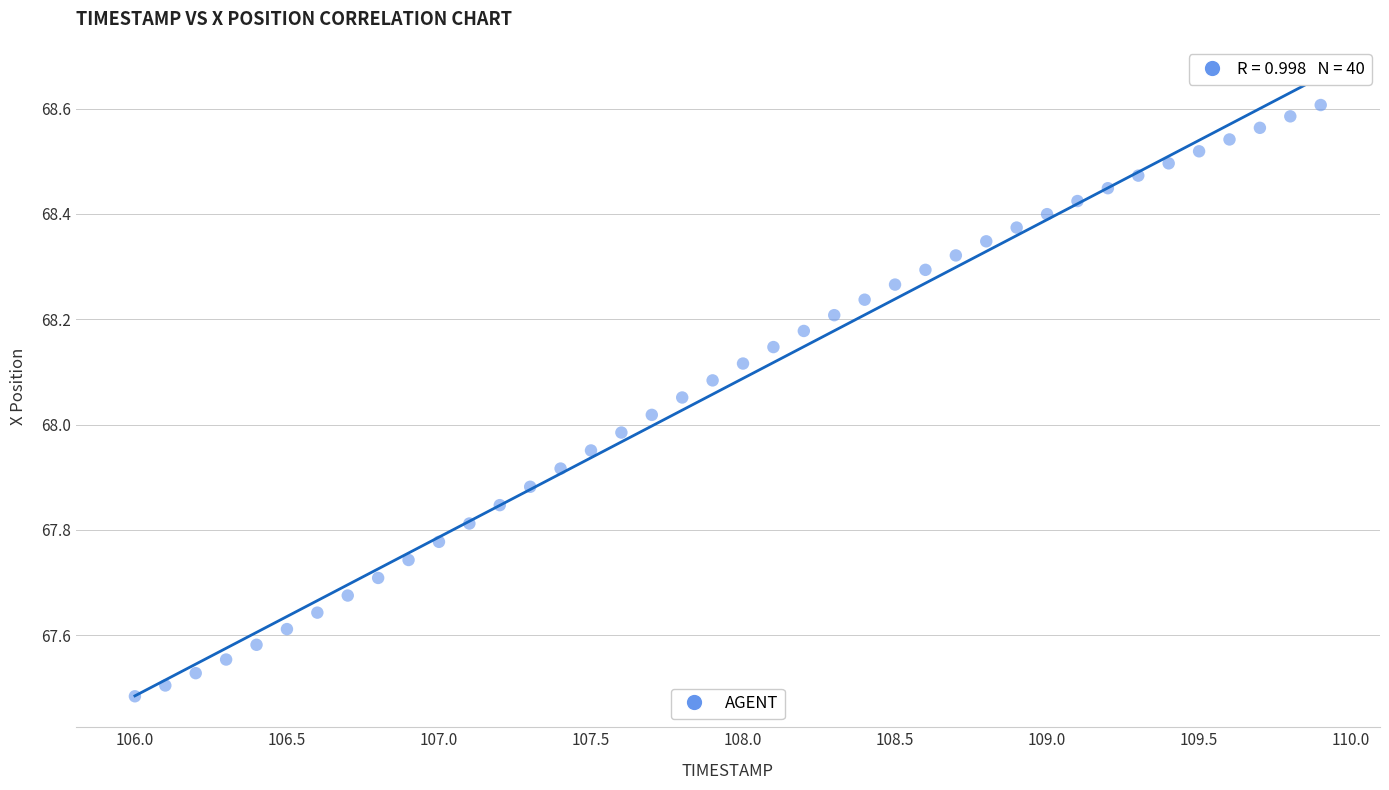

What is the range of X values (max minus min)?

3.9